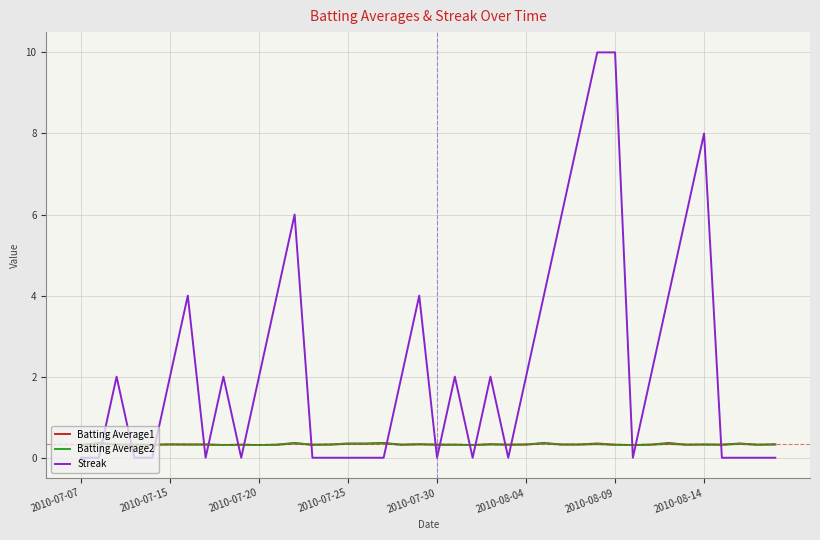

Which series has the largest total across all categories?

Streak